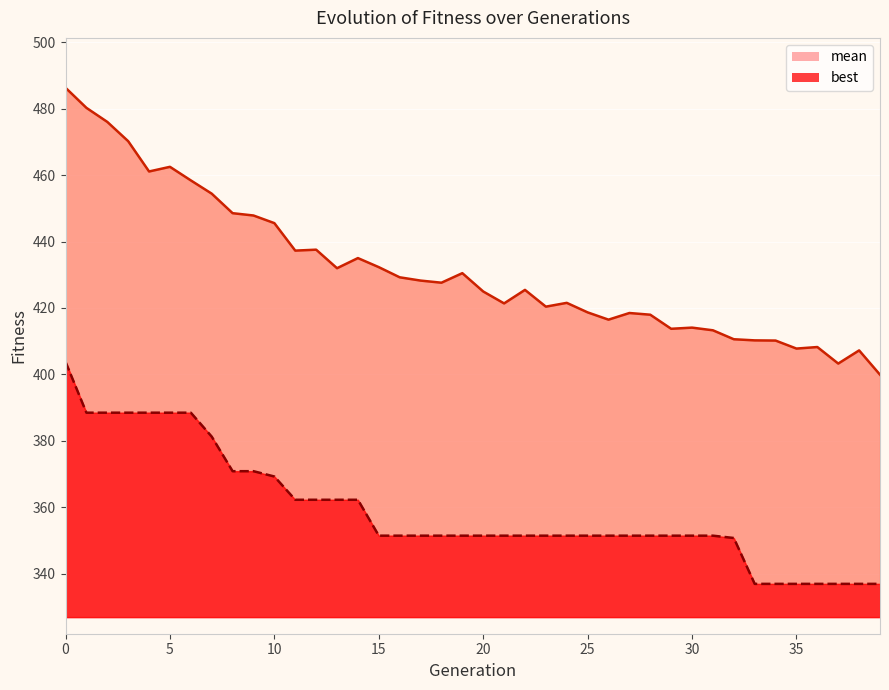

What is the difference between the maximum and minimum values in the mean series?

86.3